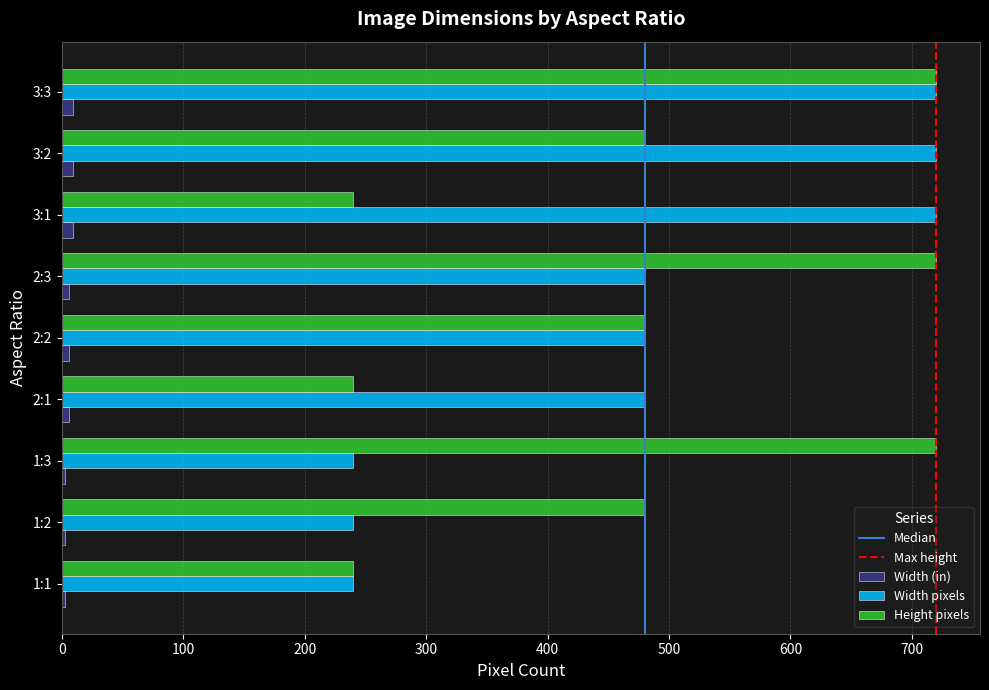

The value of Height pixels at 3:1 is 240. True or false?

True